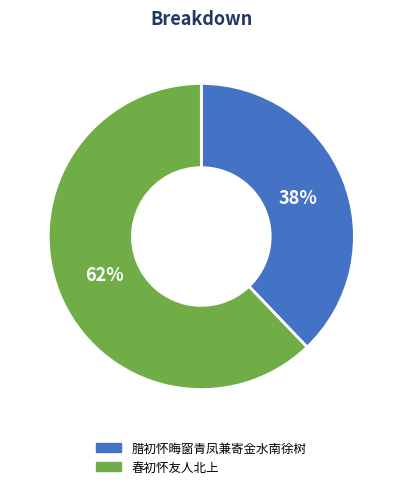

Is there any slice that represents more than half of the pie?

Yes